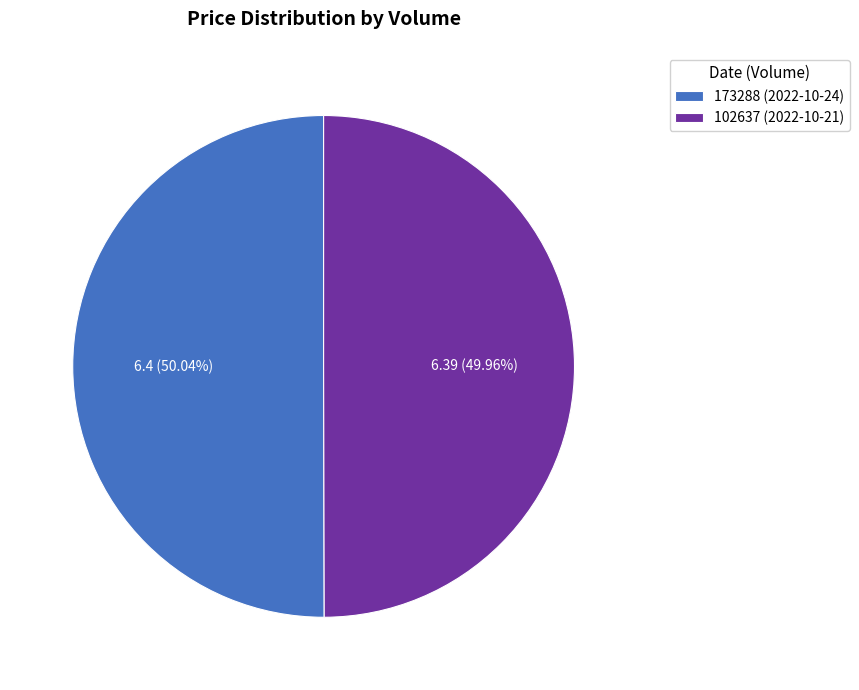

How many segments does this pie chart have?

2